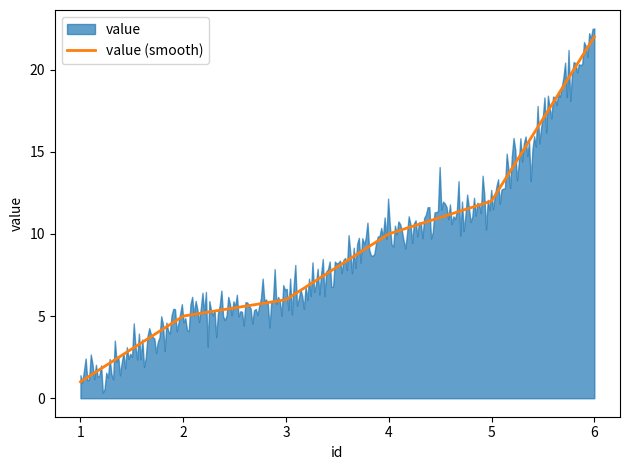

Does the chart have visible grid lines?

No